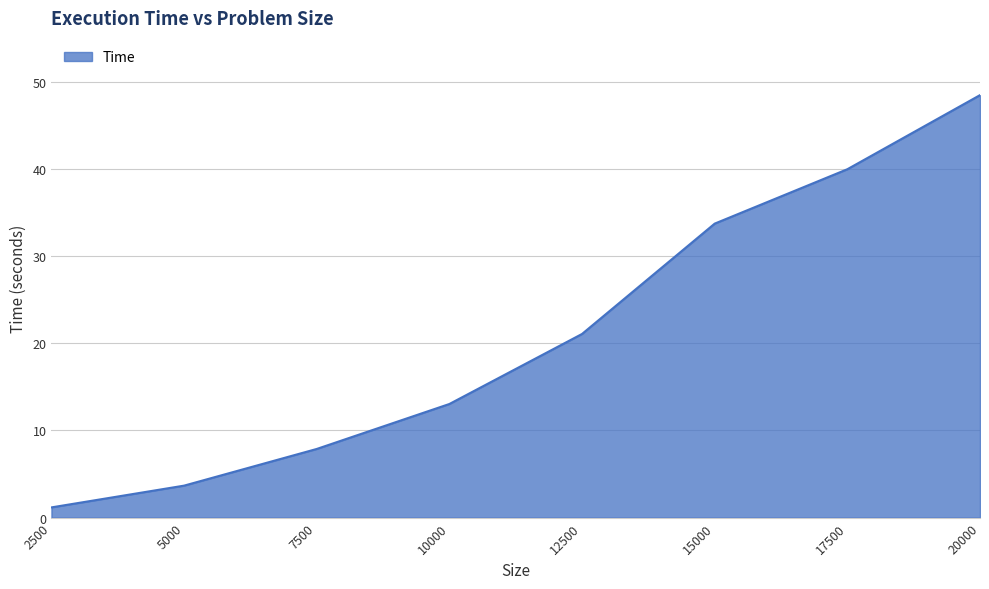

What is the greatest value displayed?

48.4